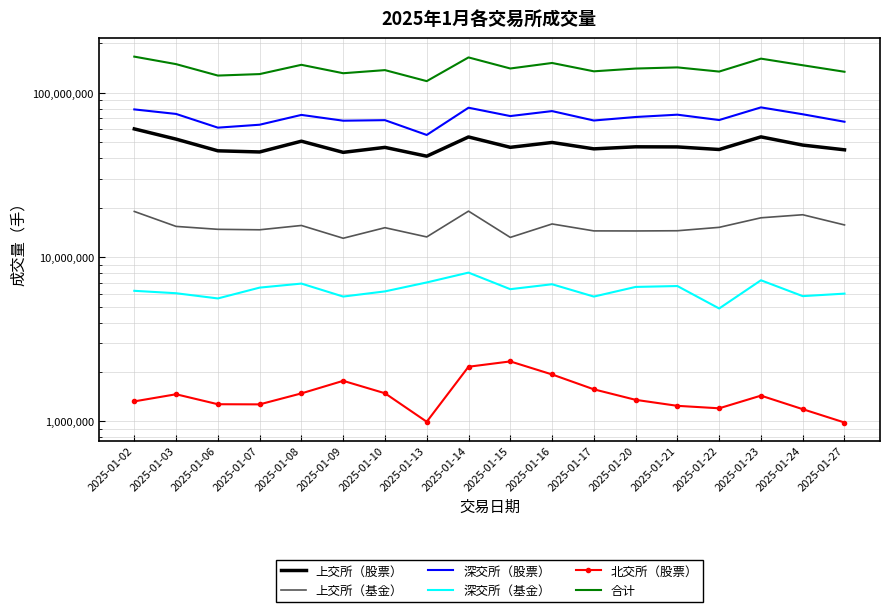

At which category does the chart reach its minimum across all series?

2025-01-27